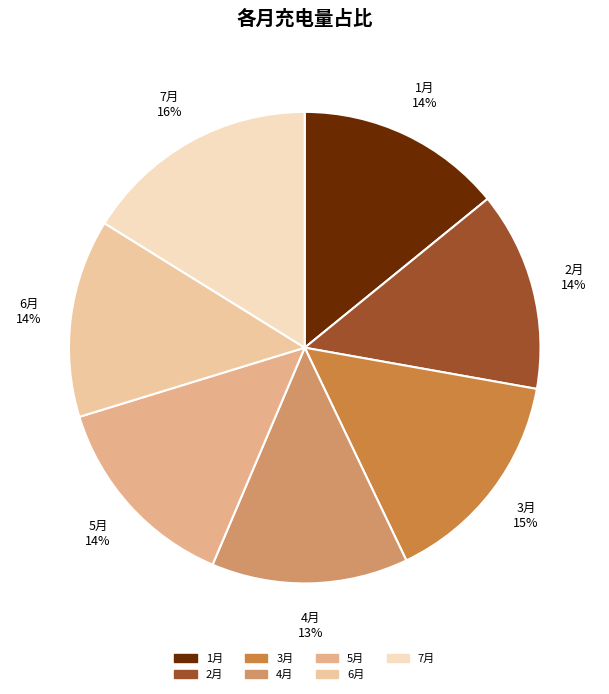

Which slice is the largest?

7月